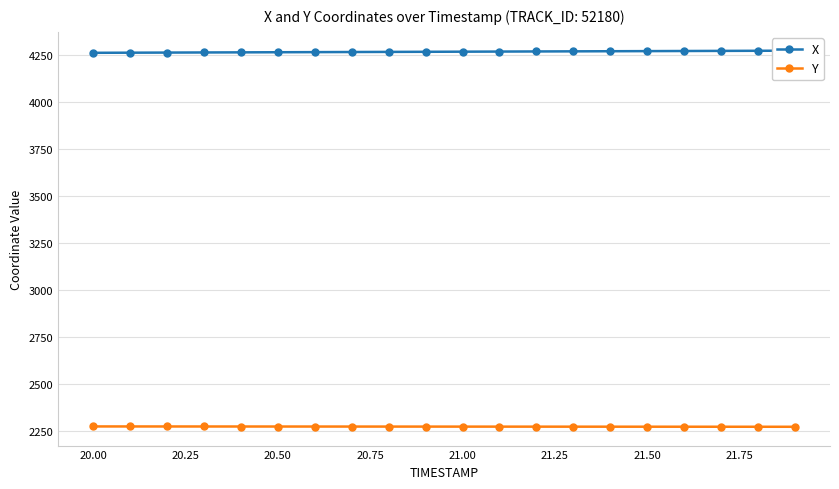

What is the maximum value shown in the chart?

4270.8